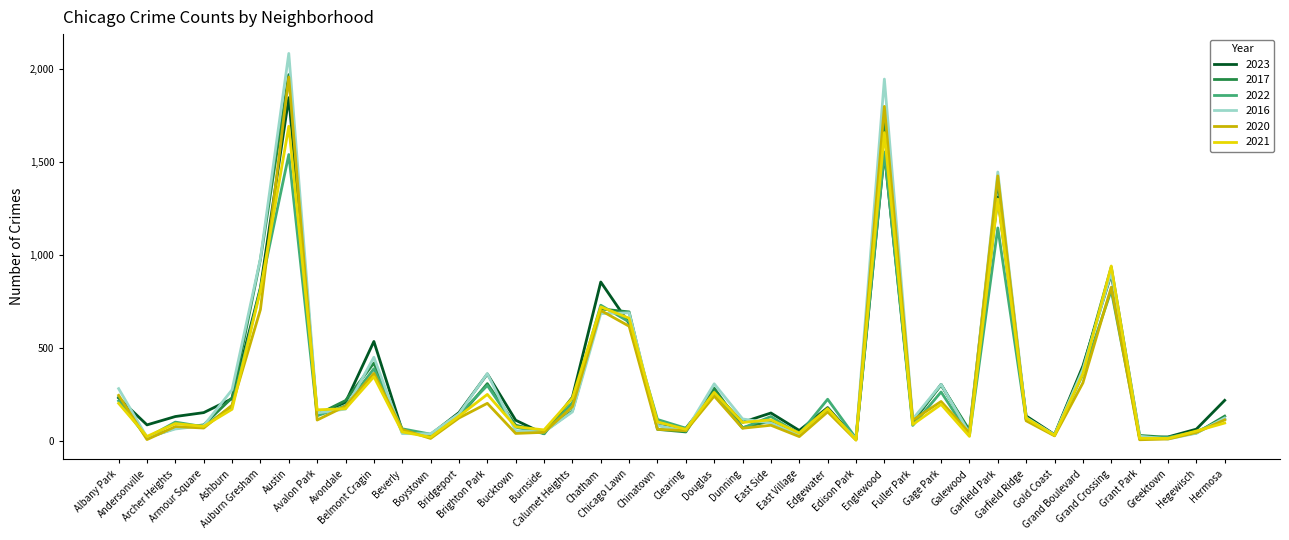

How many lines are shown in the chart?

6